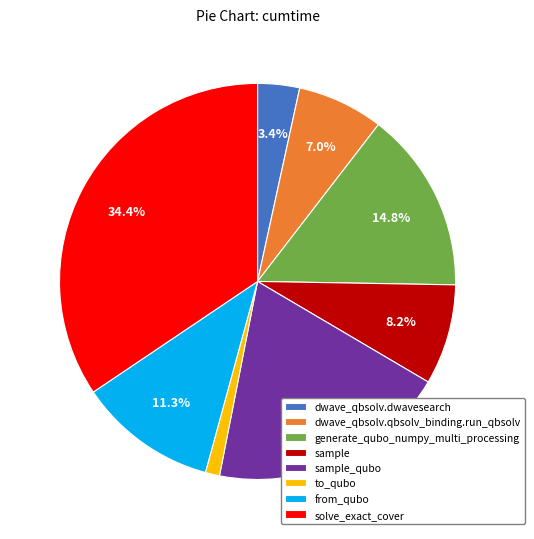

To the nearest percent, what is the average slice percentage?

12%